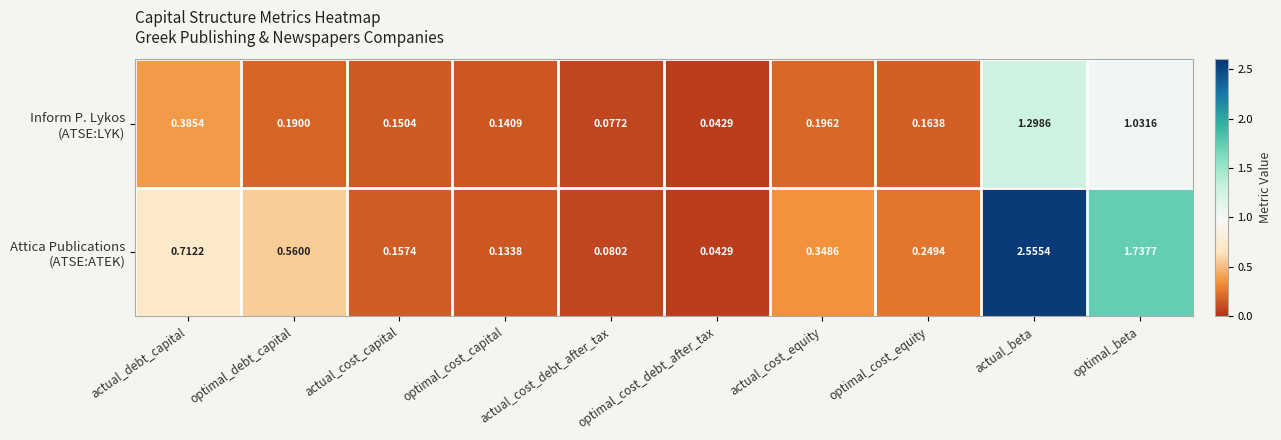

At which category is the sum across all series the highest?

actual_beta